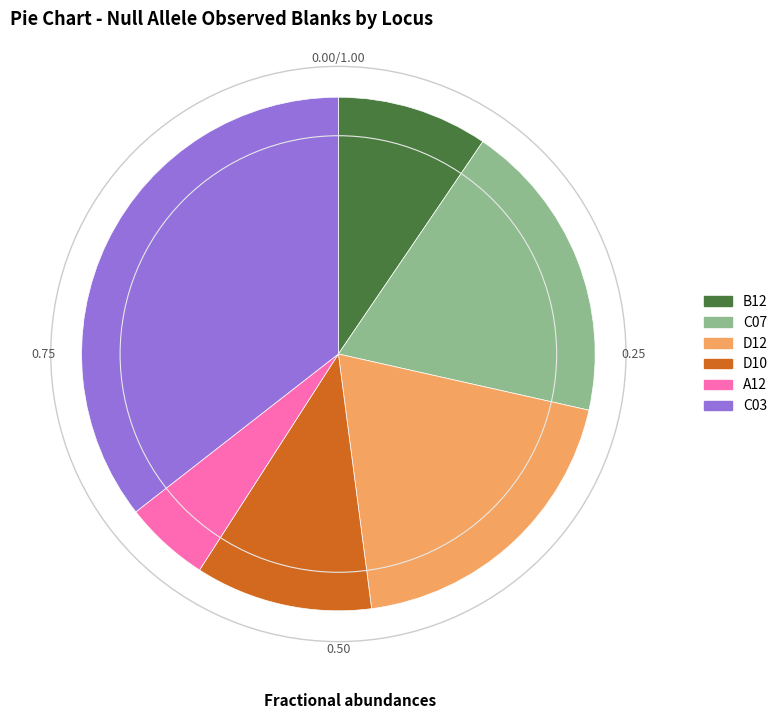

Which slice is the smallest?

A12